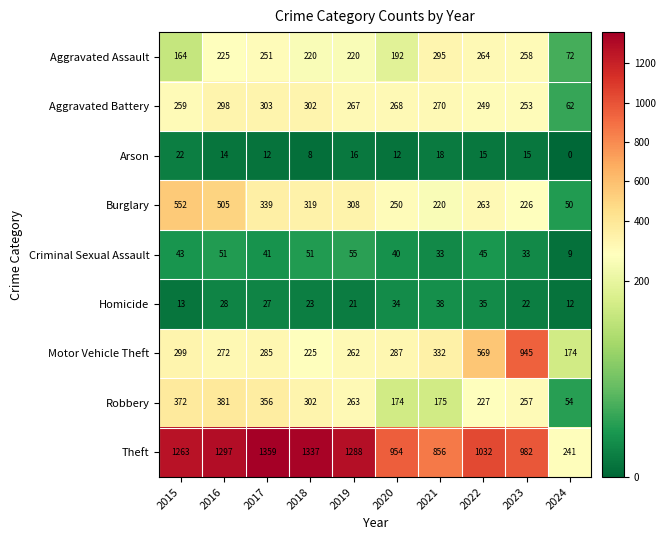

The value of Motor Vehicle Theft at 2022 is 569. True or false?

True